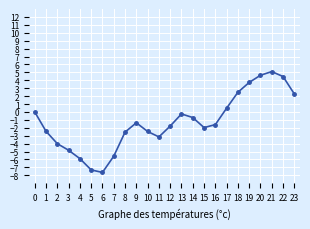

How many lines are shown in the chart?

1